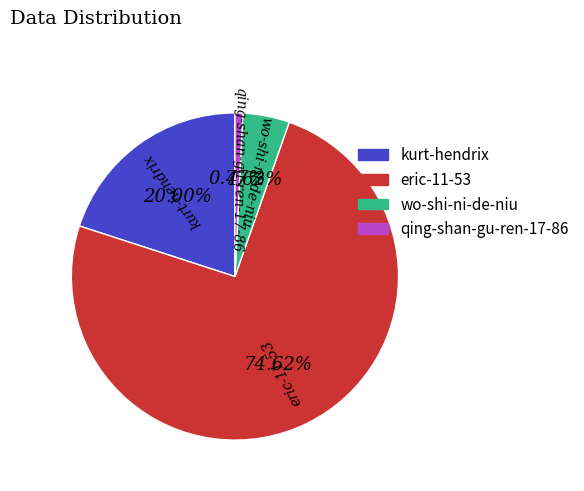

Rank the categories by value from lowest to highest.

qing-shan-gu-ren-17-86, wo-shi-ni-de-niu, kurt-hendrix, eric-11-53